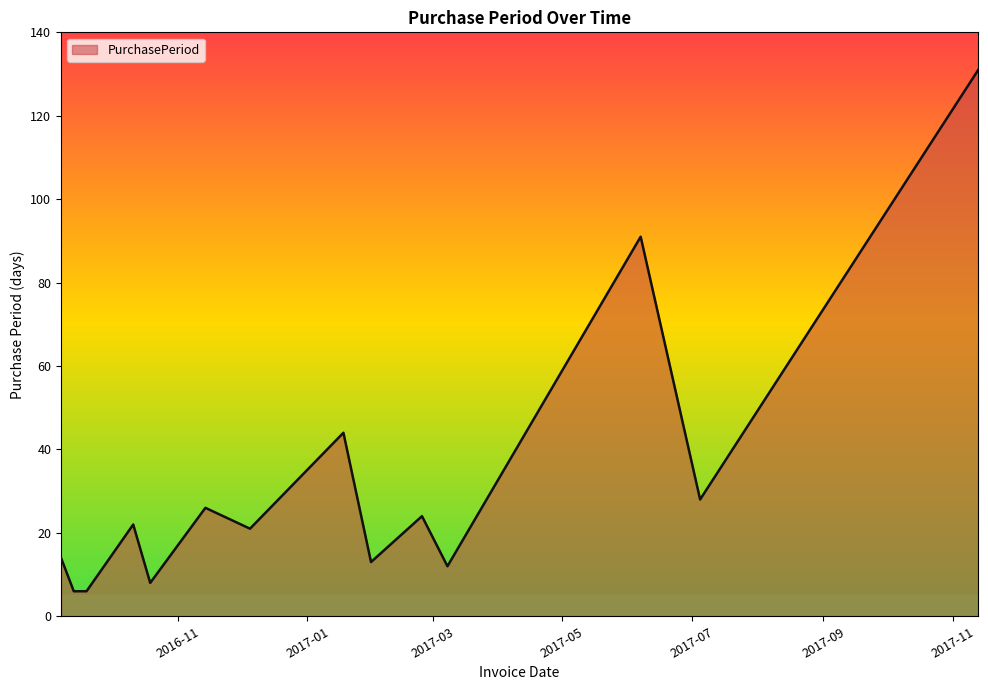

How many lines are shown in the chart?

1